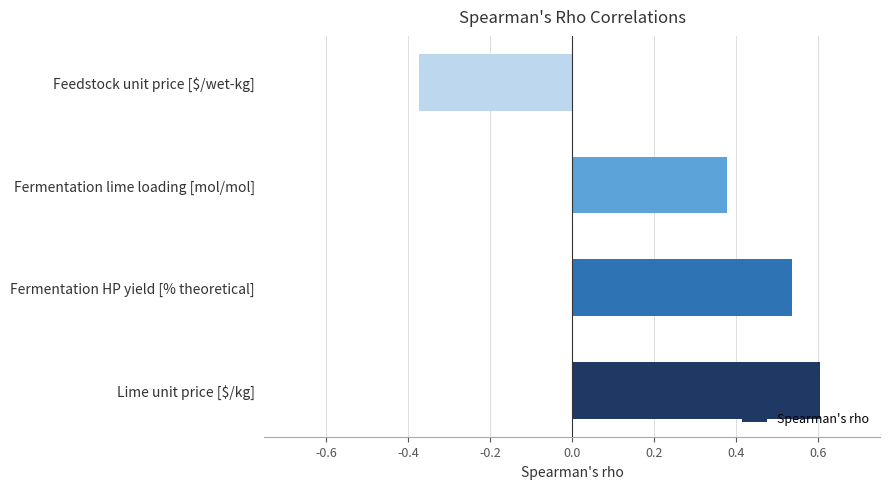

Rank the categories by value from lowest to highest.

Feedstock unit price [$/wet-kg], Fermentation lime loading [mol/mol], Fermentation HP yield [% theoretical], Lime unit price [$/kg]